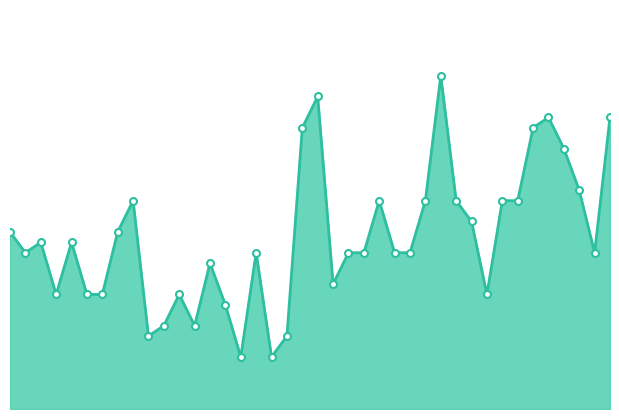

What is the difference between the maximum and minimum values?

27